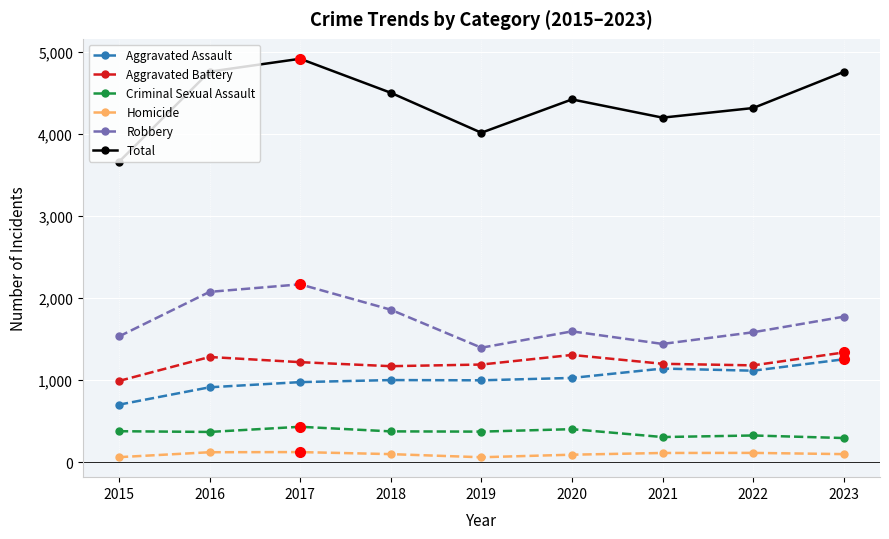

How many data points does each series have?

9